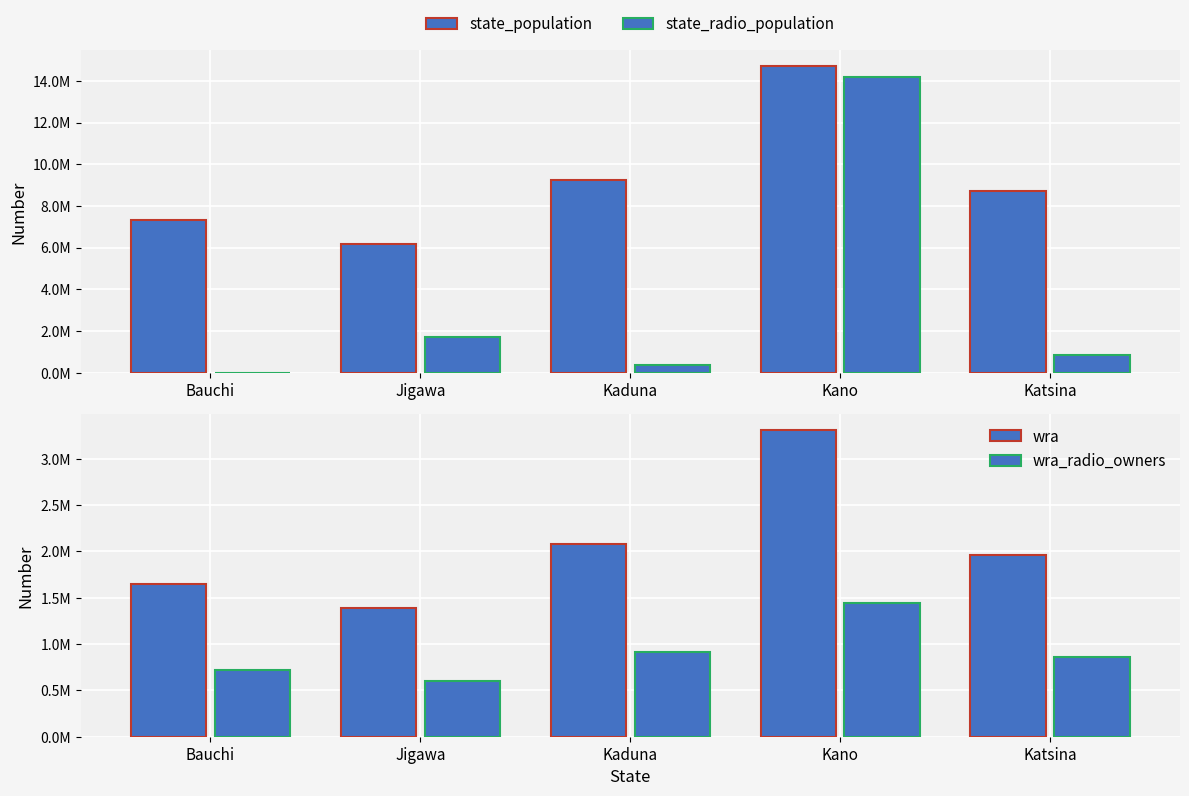

What is the value of the wra bar at the 5th from the left?

1961567.8